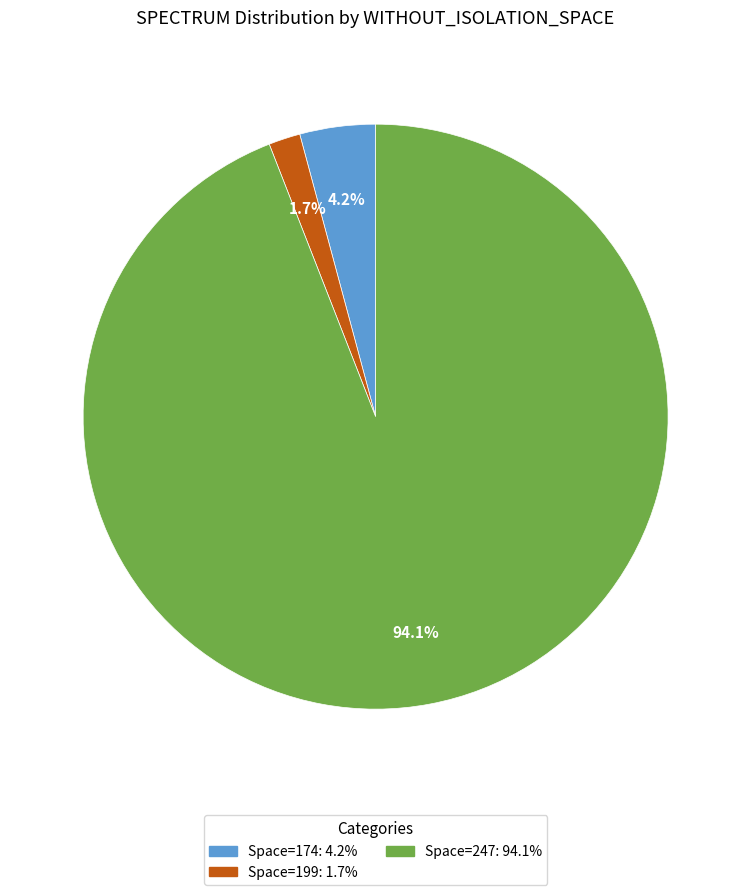

Is there a majority slice in this chart?

Yes